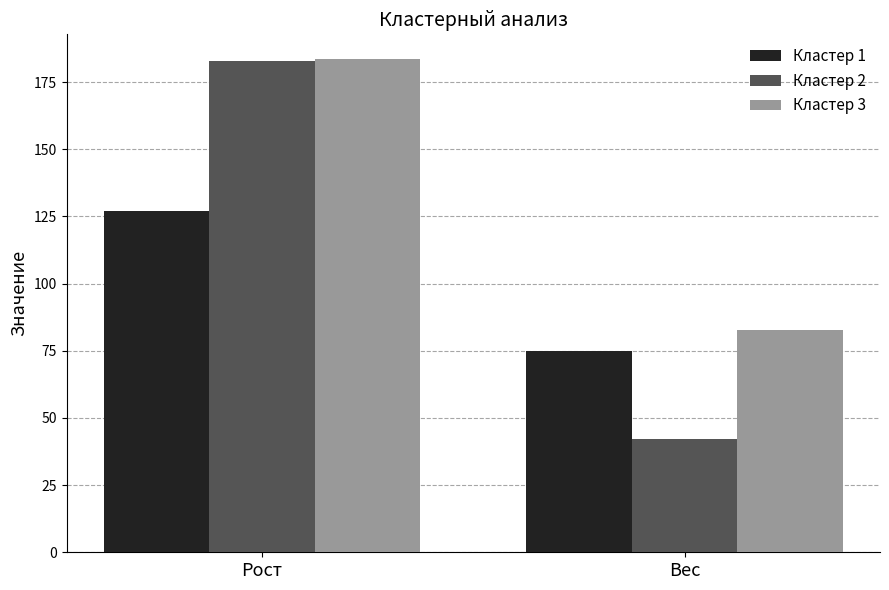

What is the smallest value displayed?

42.0